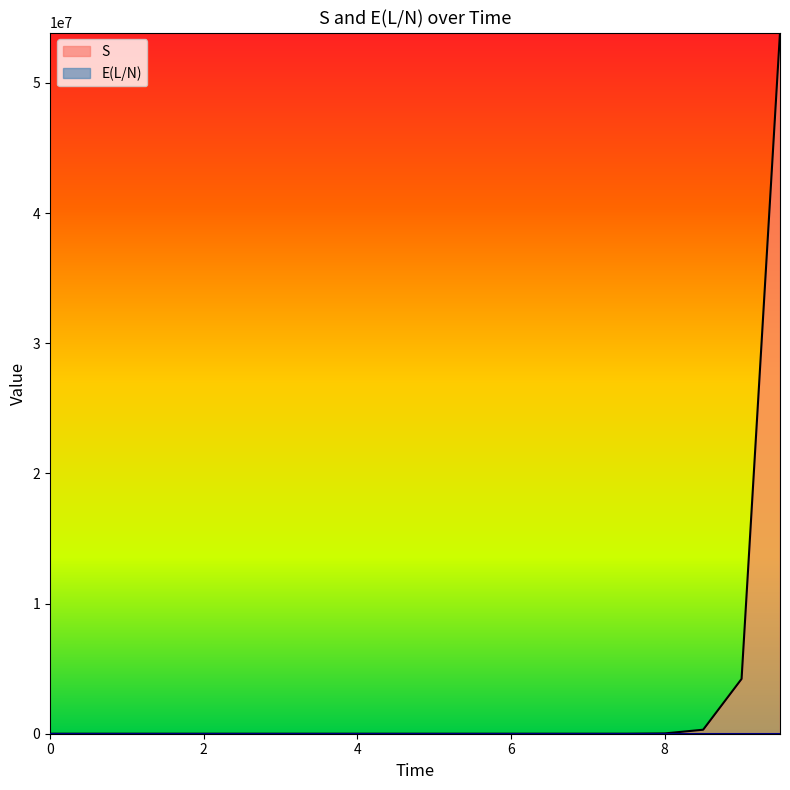

Count the number of categories in the chart.

20